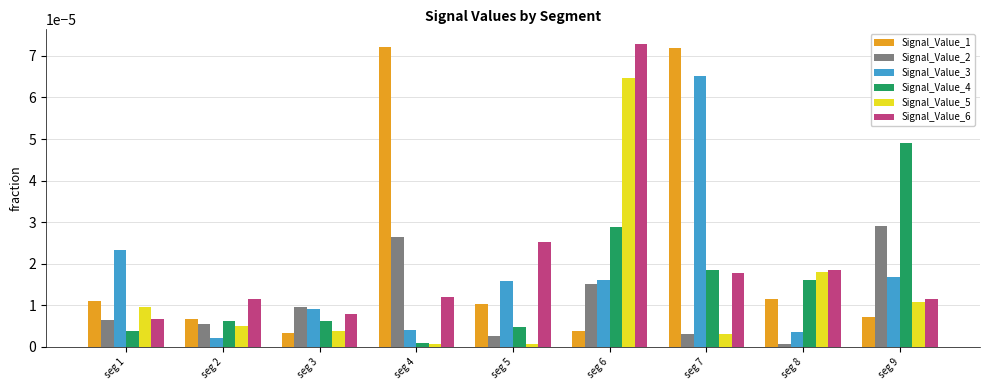

Which series has the largest total across all categories?

Signal_Value_1